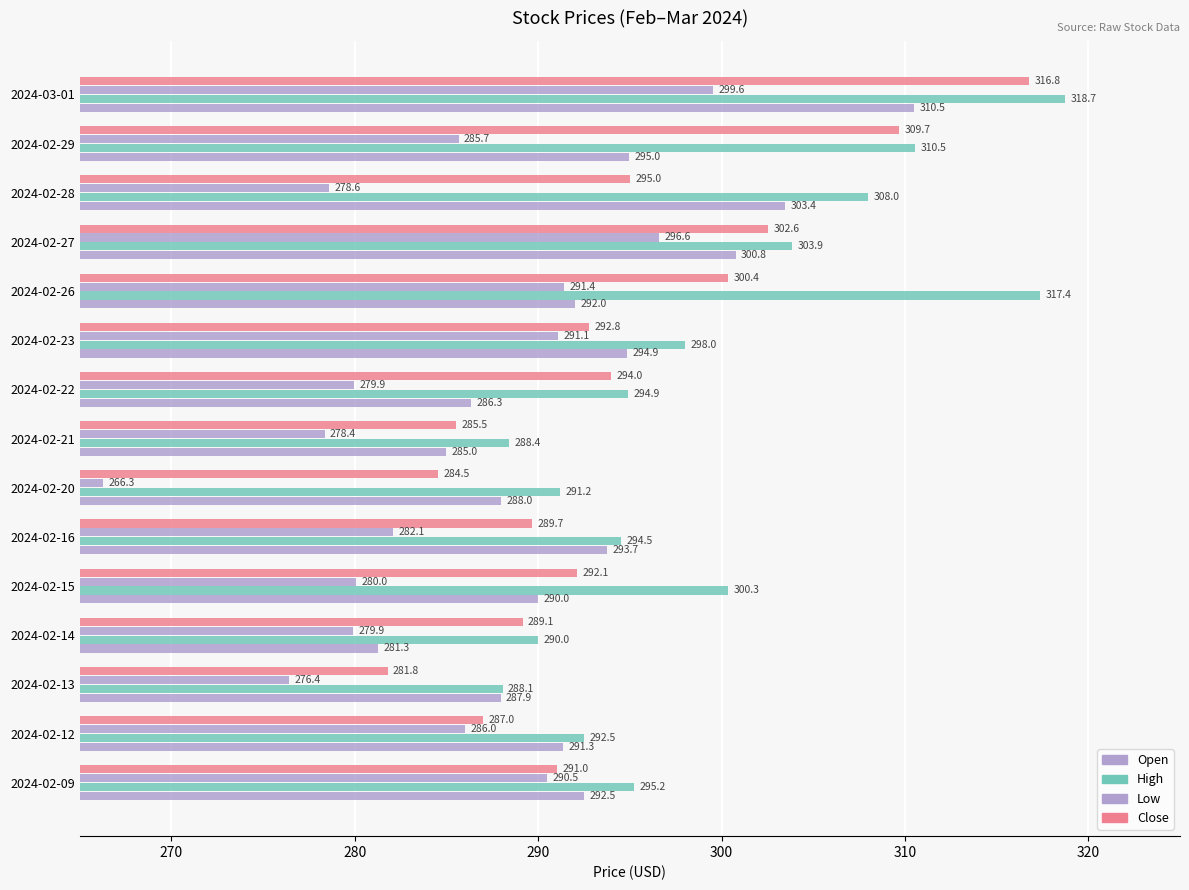

How many values in the Low series exceed 282?

8